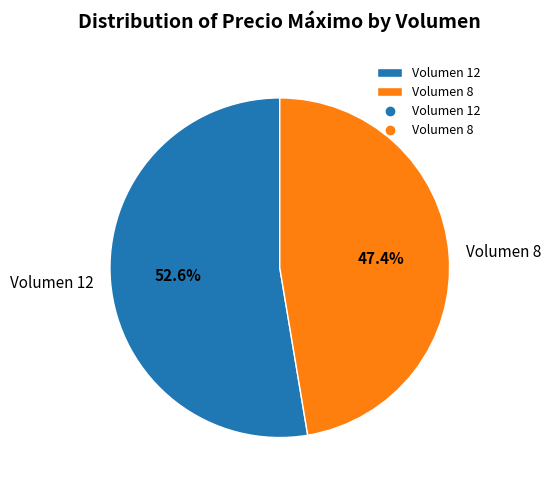

Combined, what portion of the pie is Volumen 12 and Volumen 8?

100.0%